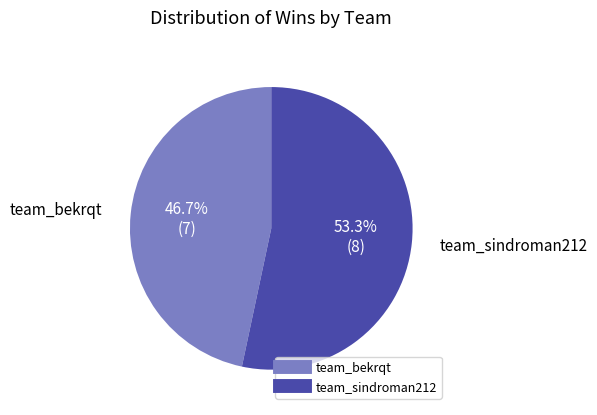

To the nearest percent, what is the difference between the team_sindroman212 and team_bekrqt slice percentages?

7%